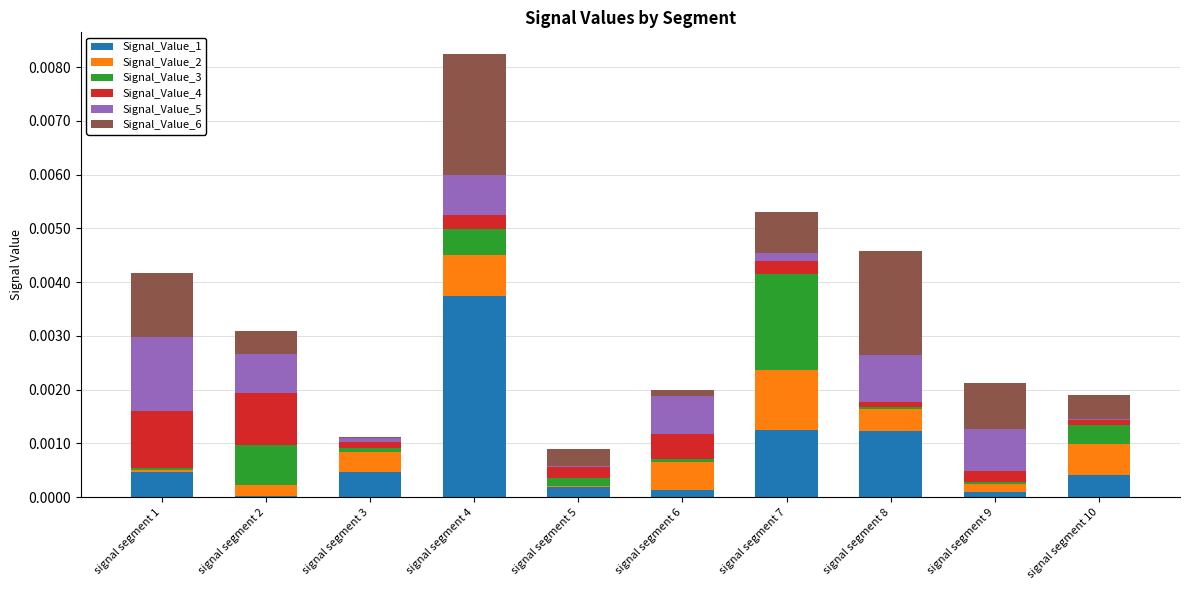

How many distinct data groups are displayed?

6